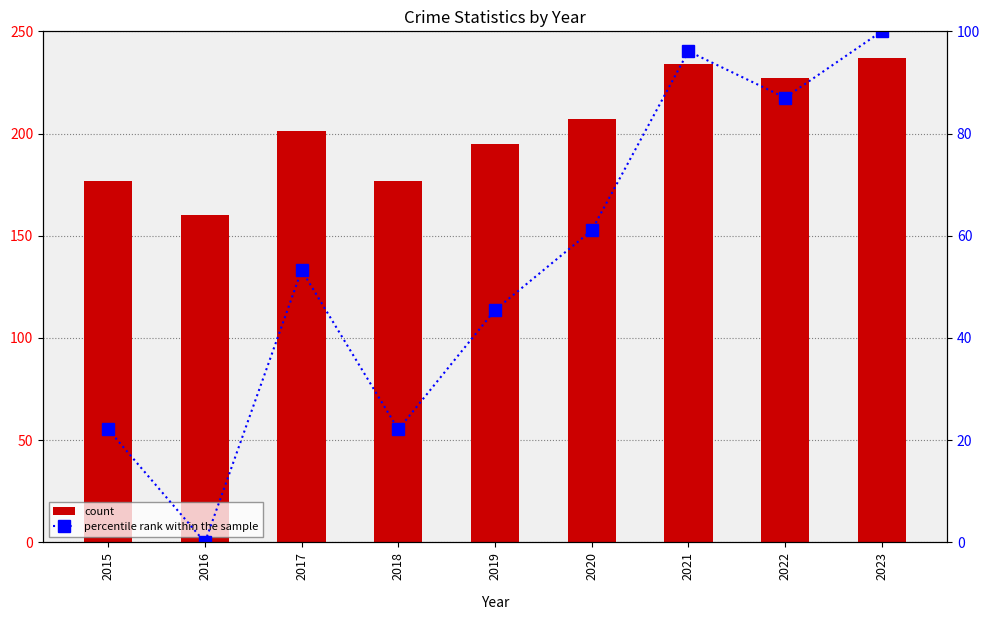

At which label is the value closest to 50?

2017